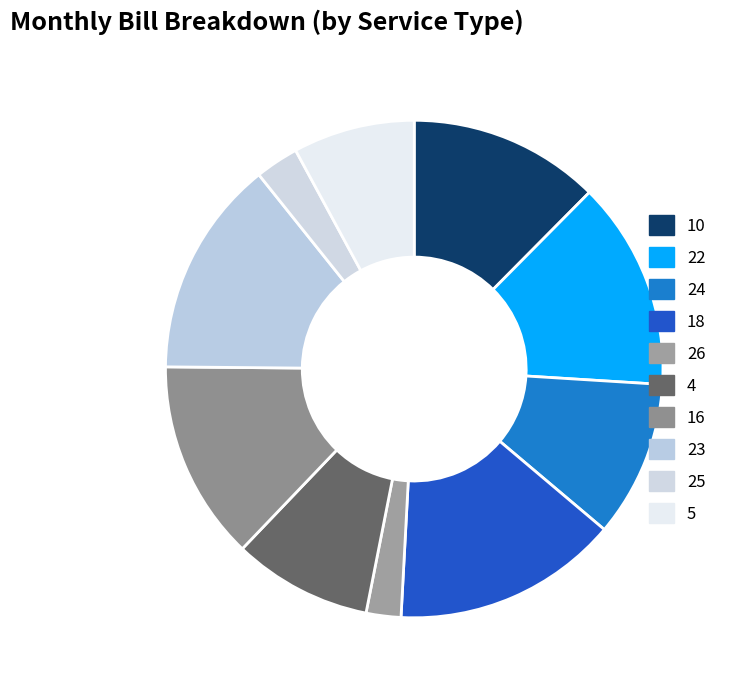

To the nearest percent, what is the difference between the largest and smallest slice percentages?

12%